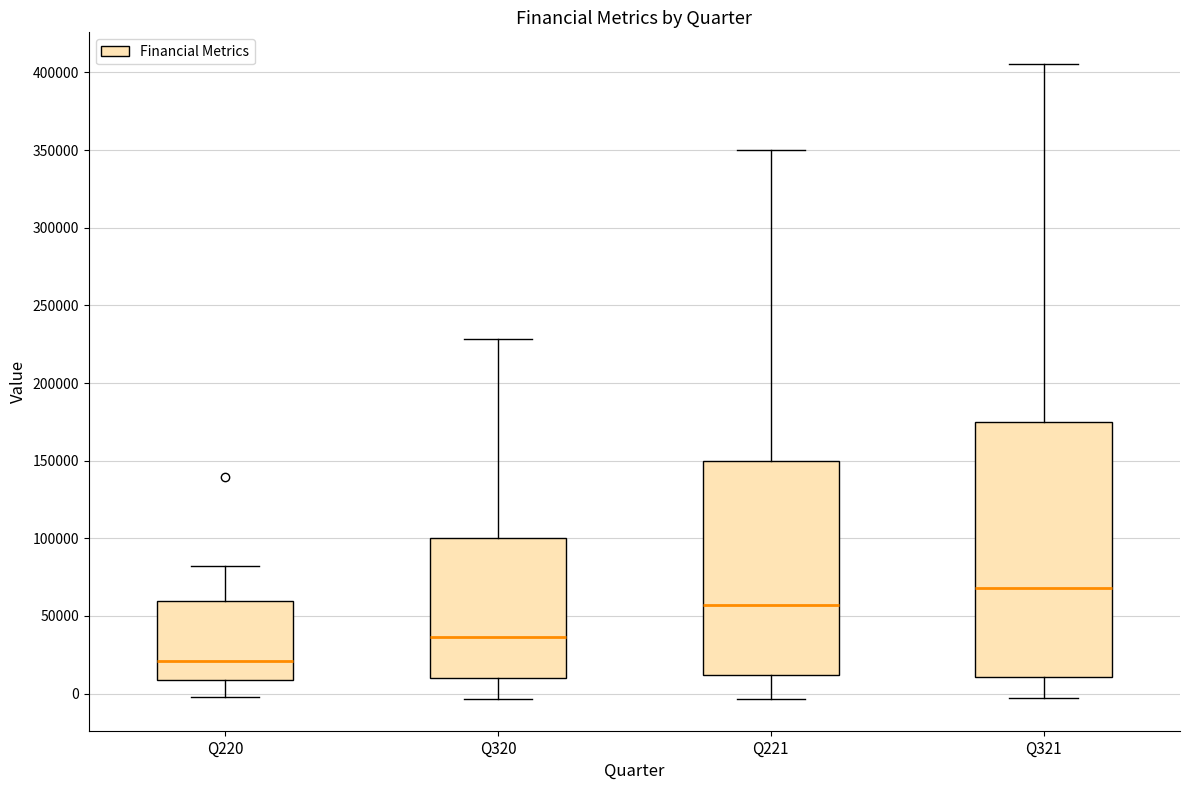

Reading left to right, transcribe this box plot: for each box, give where its median line is, the range the box spans, and where its two whiskers end, as read against the y-axis. The values are not printed on the chart, so give them approximately, as read against the axis.

Q220: median 20000, box 10000 to 60000, whiskers 0 to 80000
Q320: median 35000, box 10000 to 100000, whiskers -5000 to 230000
Q221: median 55000, box 10000 to 150000, whiskers -5000 to 350000
Q321: median 70000, box 10000 to 175000, whiskers -5000 to 405000